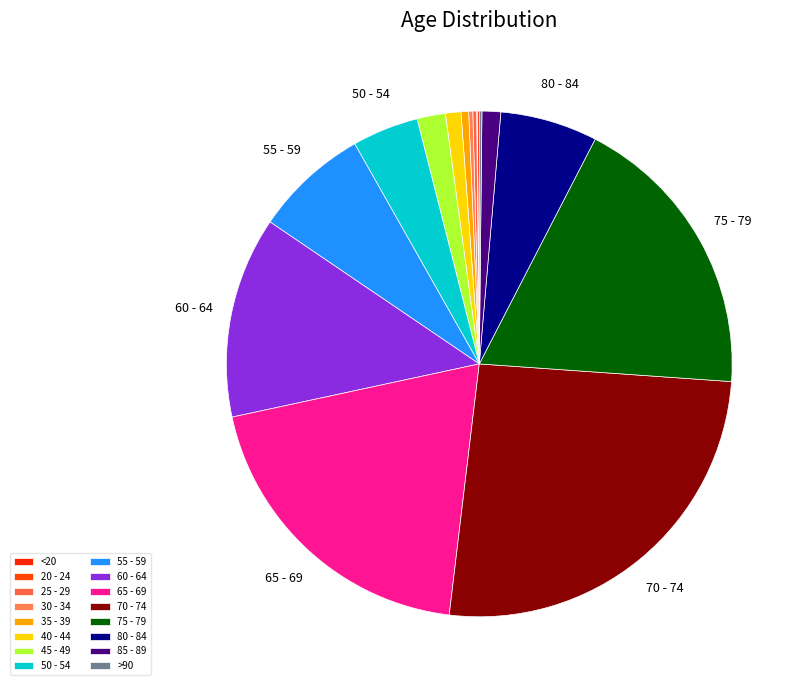

Is there any slice that represents more than half of the pie?

No